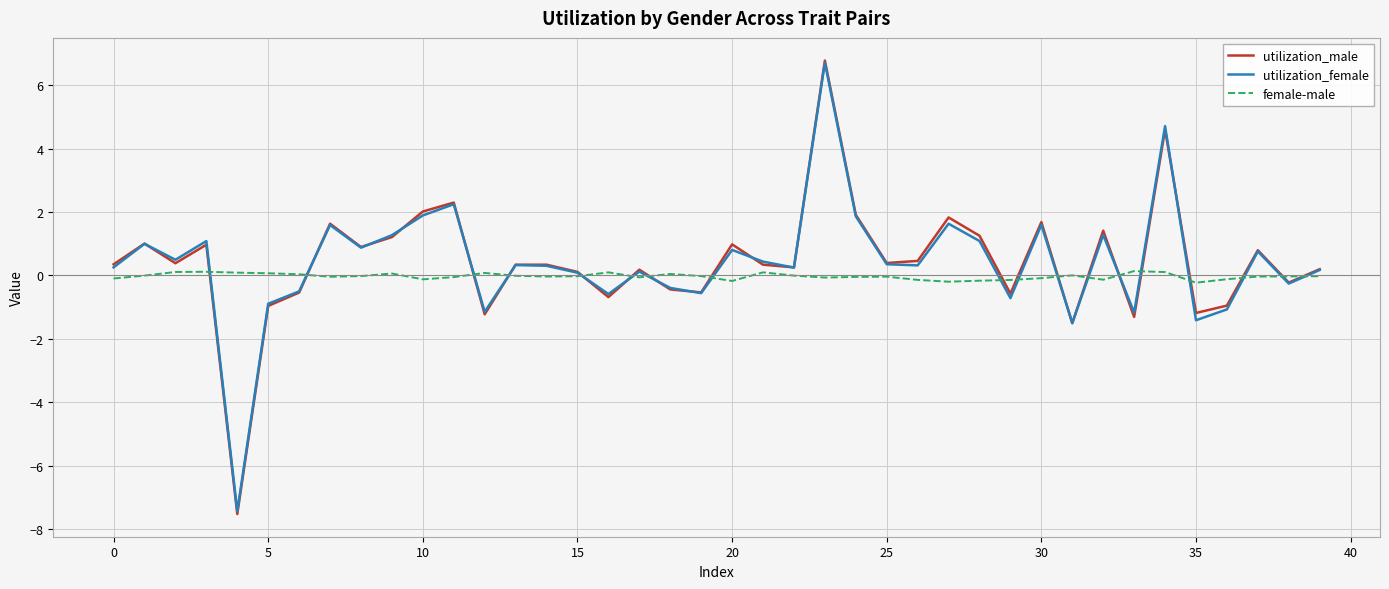

What is the smallest value displayed?

-7.5